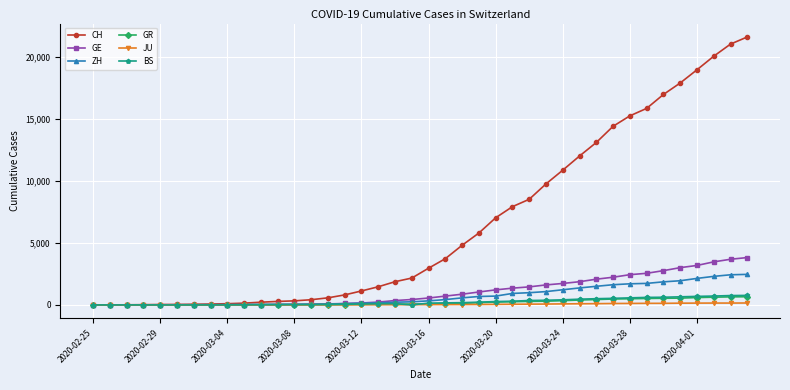

What is the difference between the maximum and minimum values in the GE series?

3816